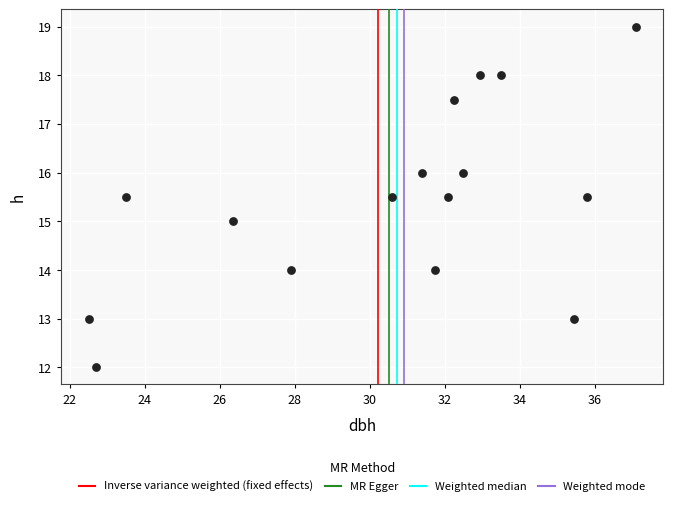

What is the range of Y values (max minus min)?

7.0